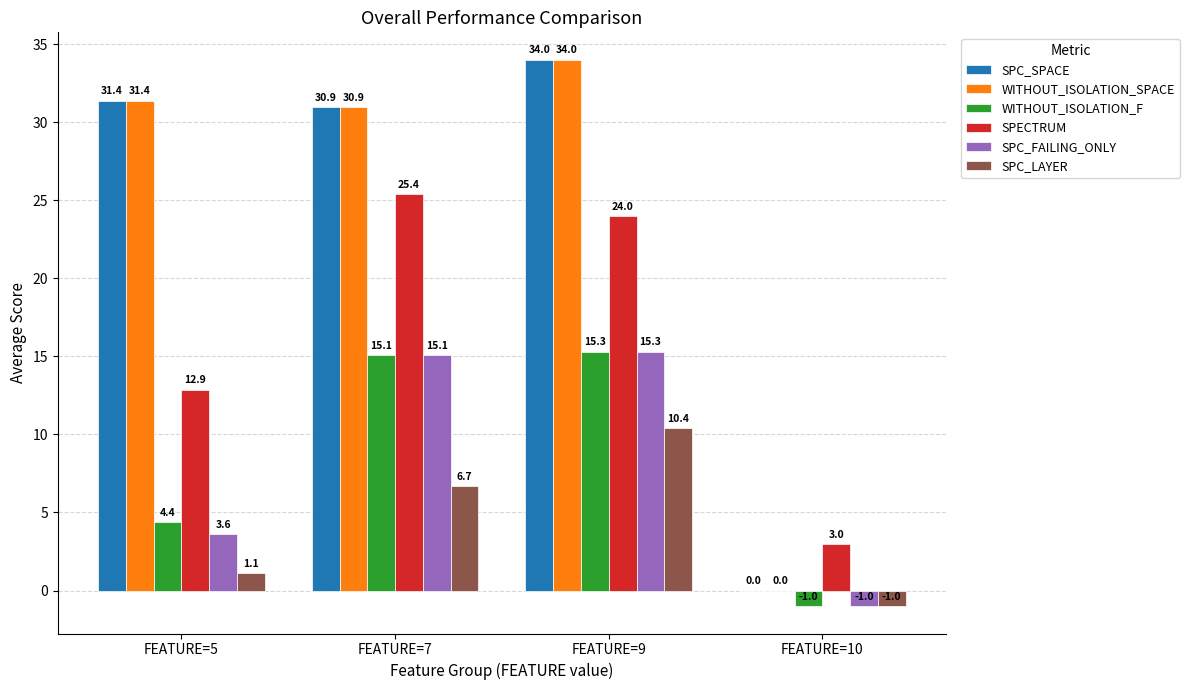

The SPC_FAILING_ONLY series shows -1.0 at FEATURE=10. True or false?

True